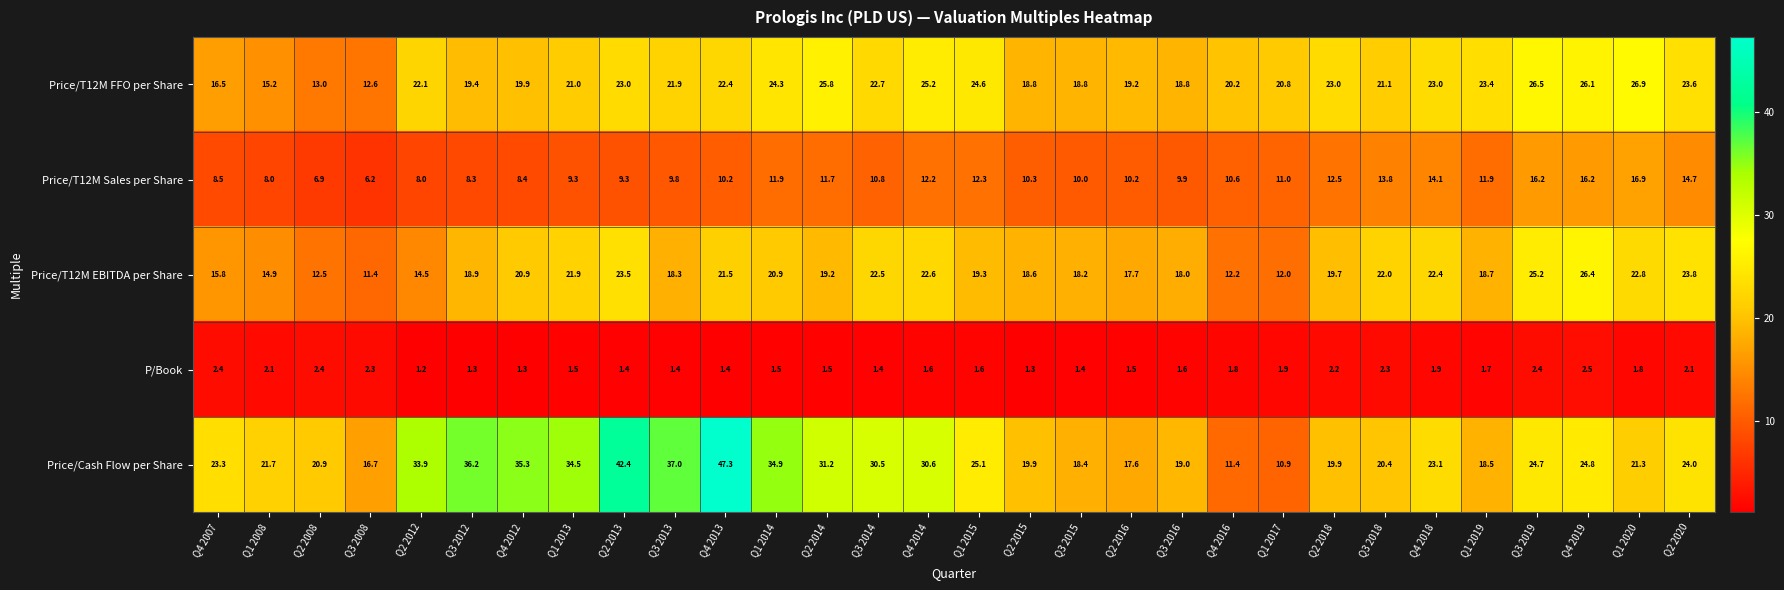

List the series in order of their peak value, lowest first.

P/Book, Price/T12M Sales per Share, Price/T12M EBITDA per Share, Price/T12M FFO per Share, Price/Cash Flow per Share